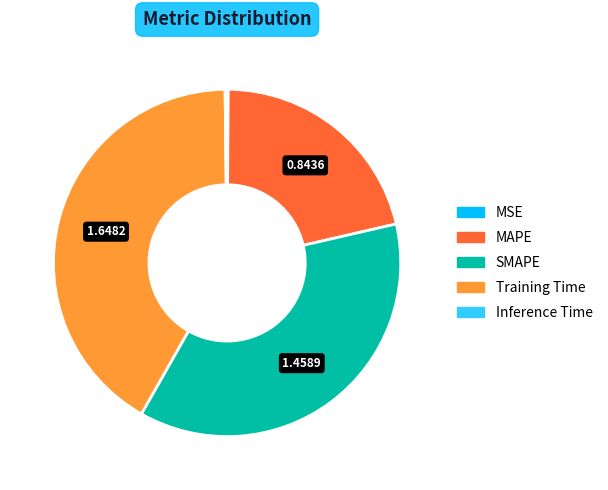

Does any single category account for the majority?

No